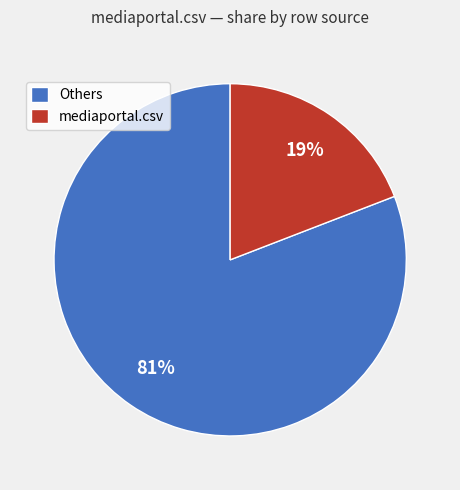

True or false: mediaportal.csv accounts for 32% of the total.

False